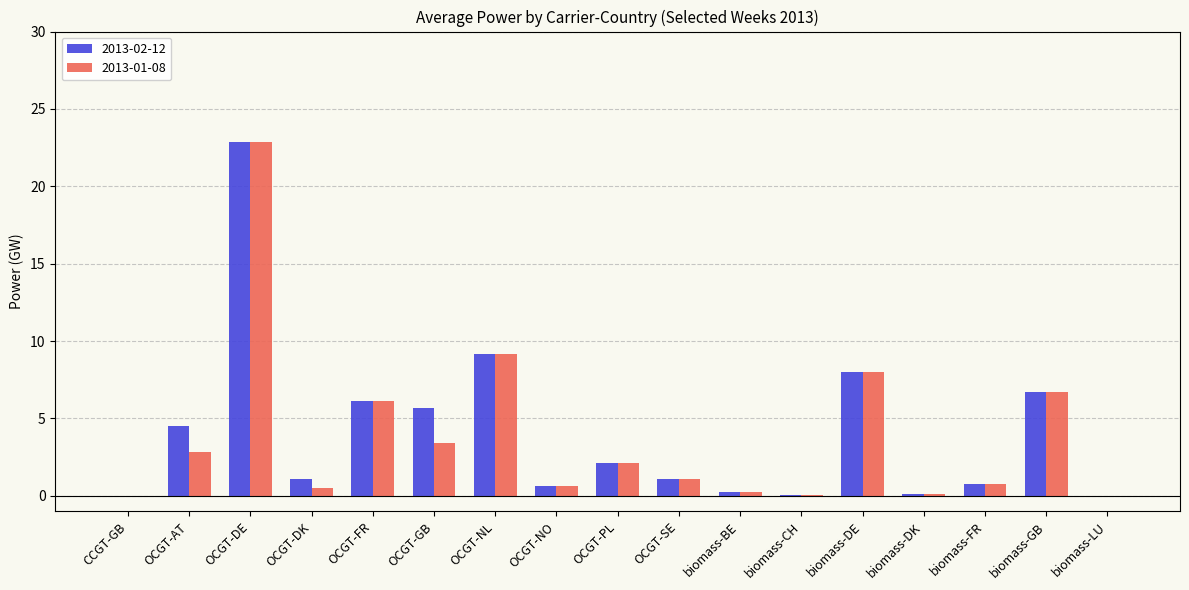

Count the number of categories in the chart.

17